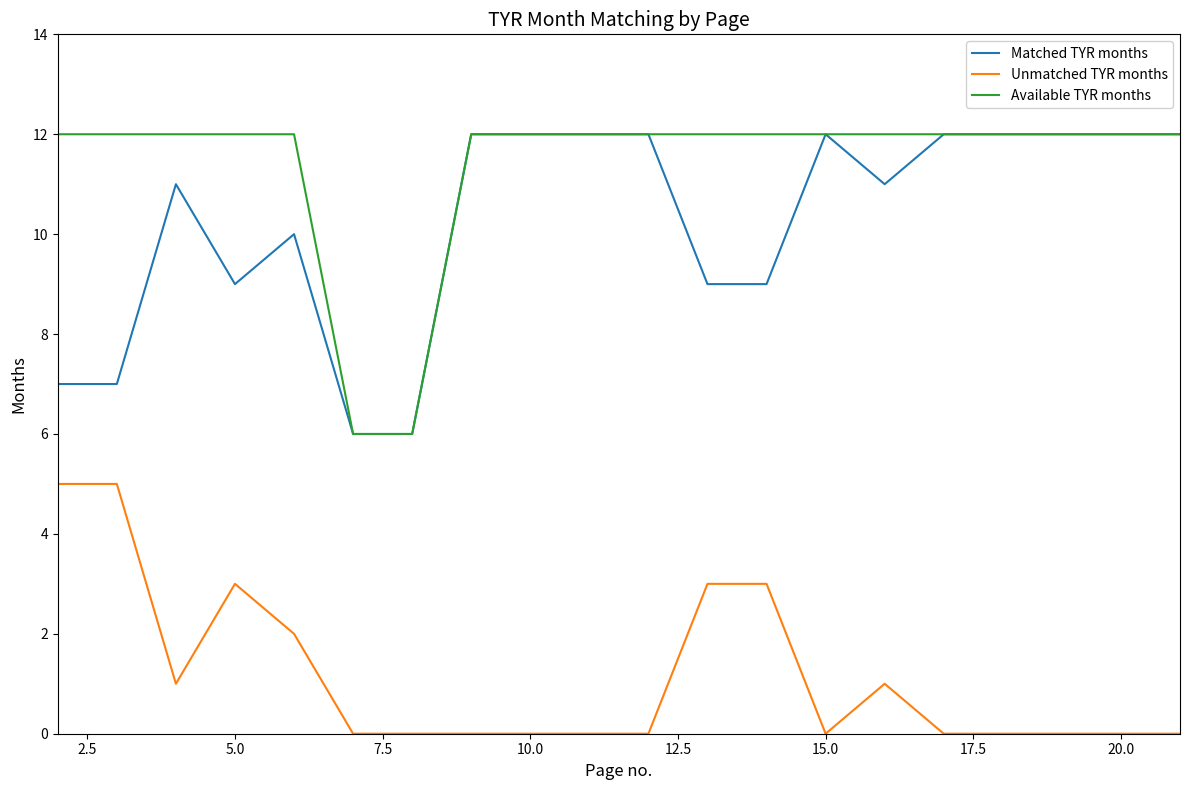

At how many categories does at least one series exceed 0?

20